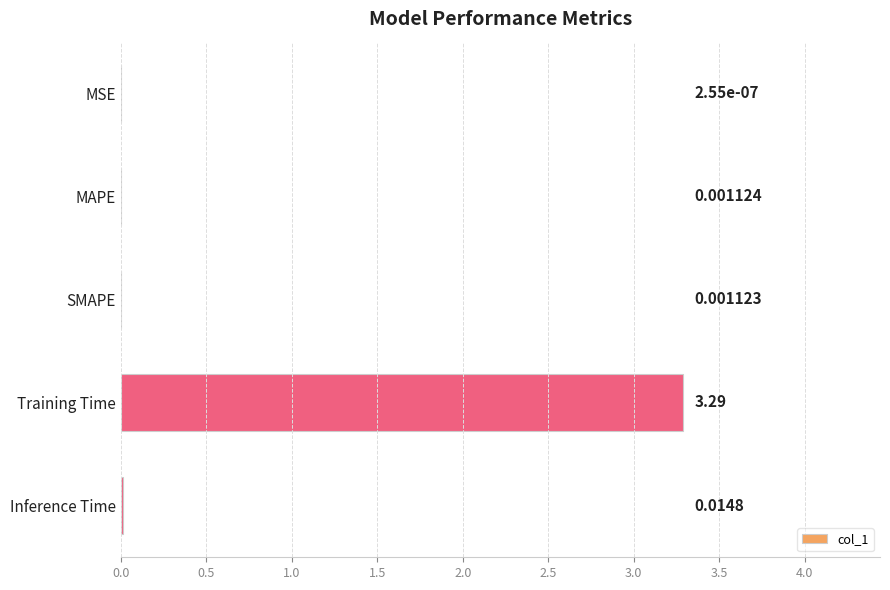

How many data points does each series have?

5